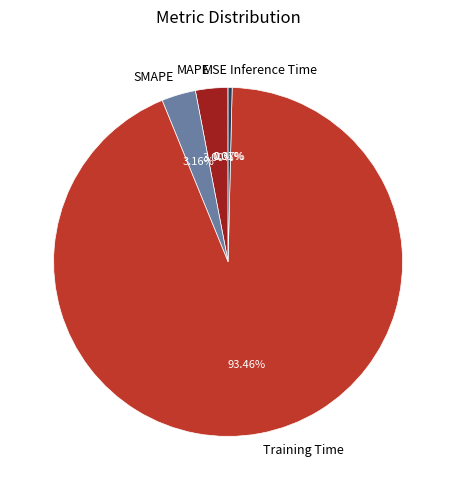

Is the sum of MAPE and Training Time greater than half?

Yes